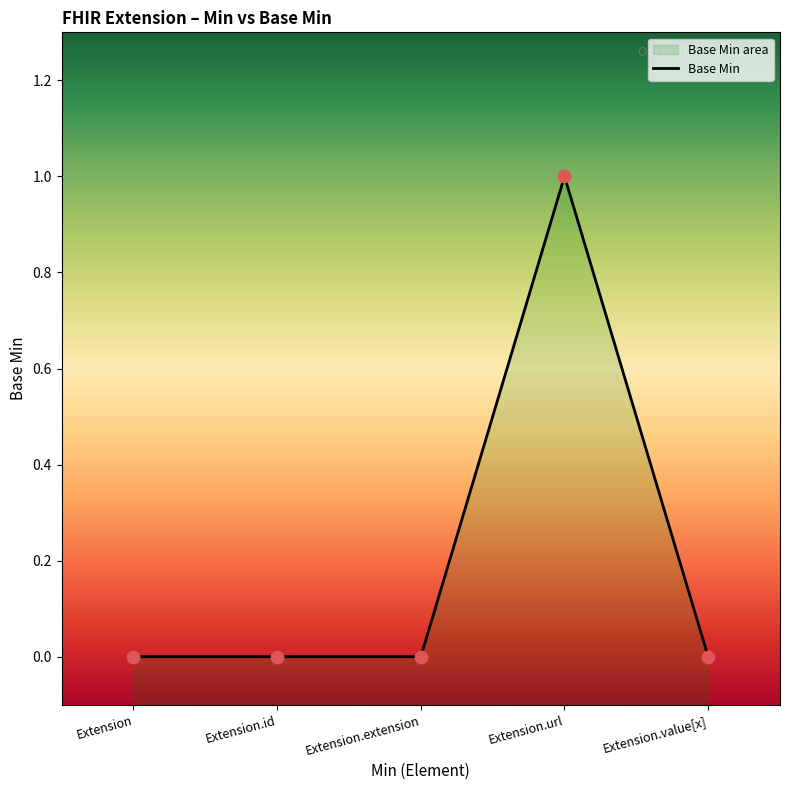

Between Extension.value[x] and Extension, which is larger?

Extension.value[x]